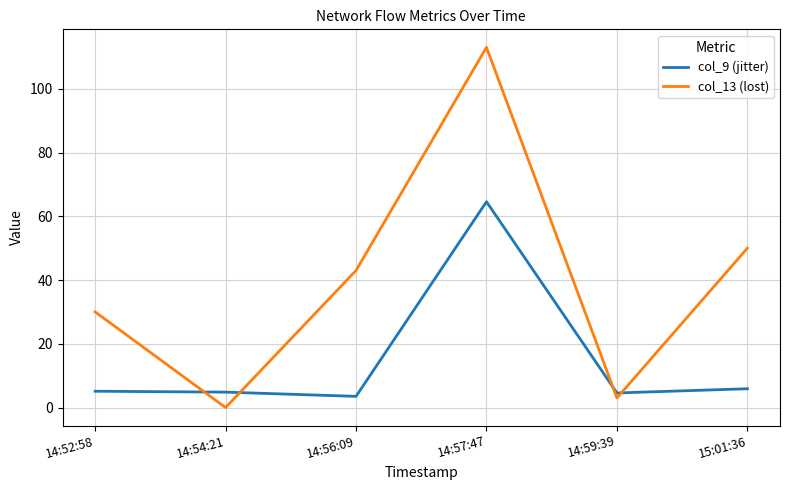

Count the number of categories in the chart.

6